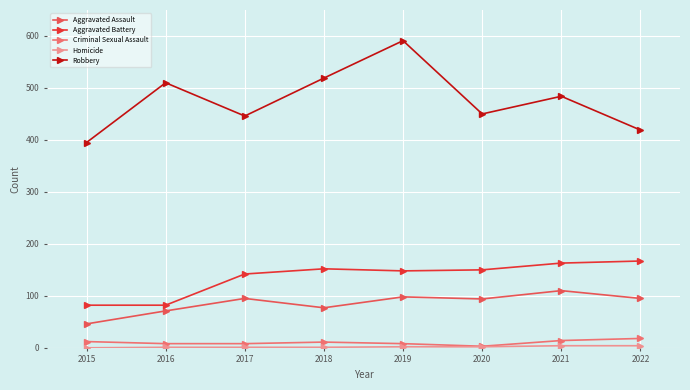

Where does the Aggravated Battery series first go above 150?

2018